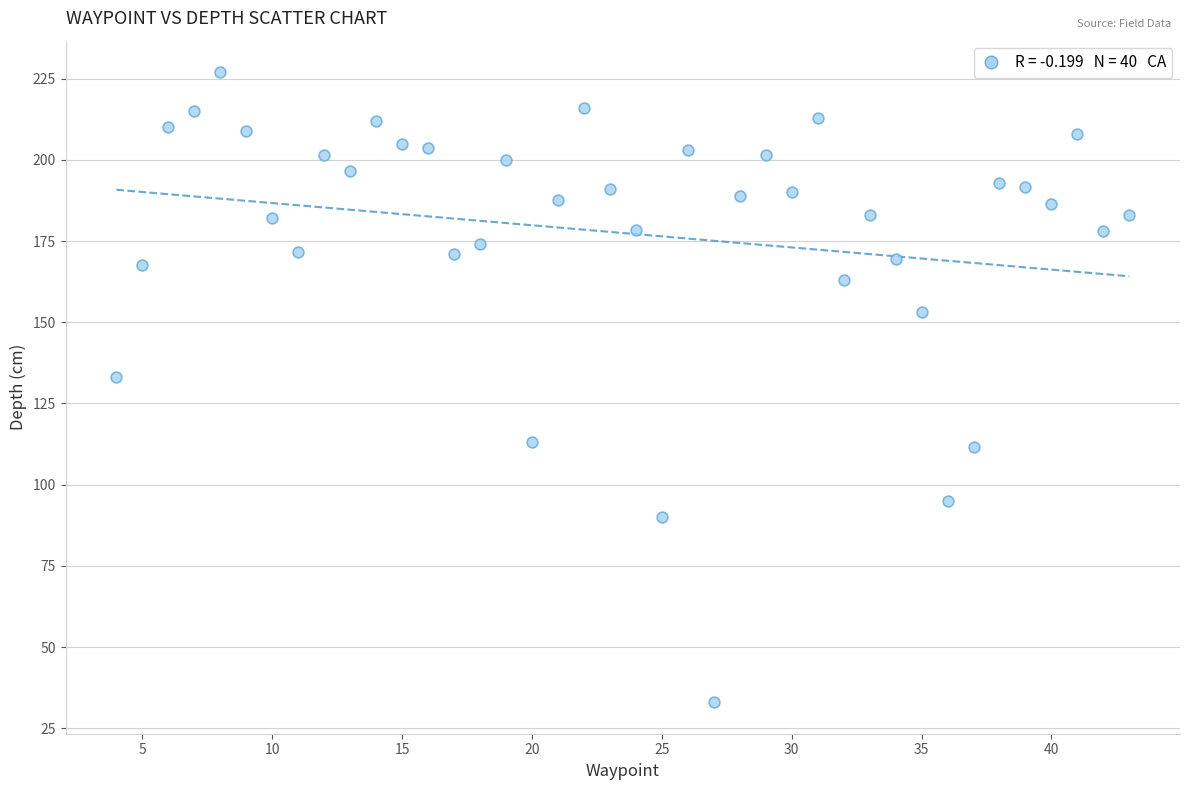

What Y value in the scatter plot is closest to 130?

133.0